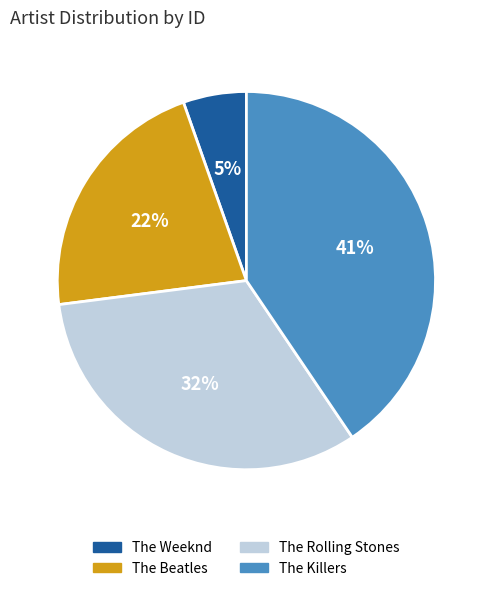

The The Beatles slice represents 22% of the pie. True or false?

True